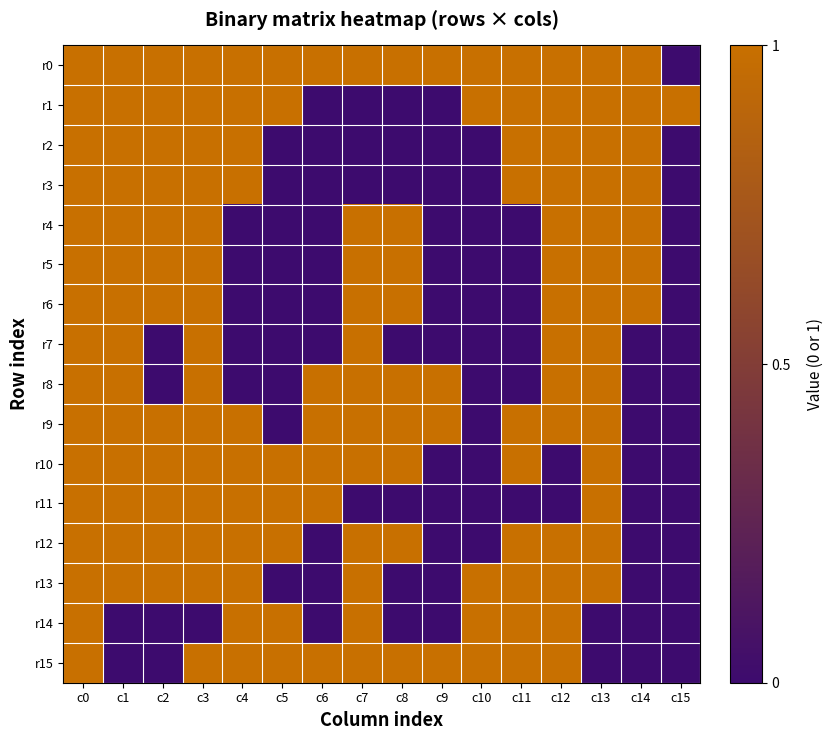

Which series has the largest range (max minus min)?

r0